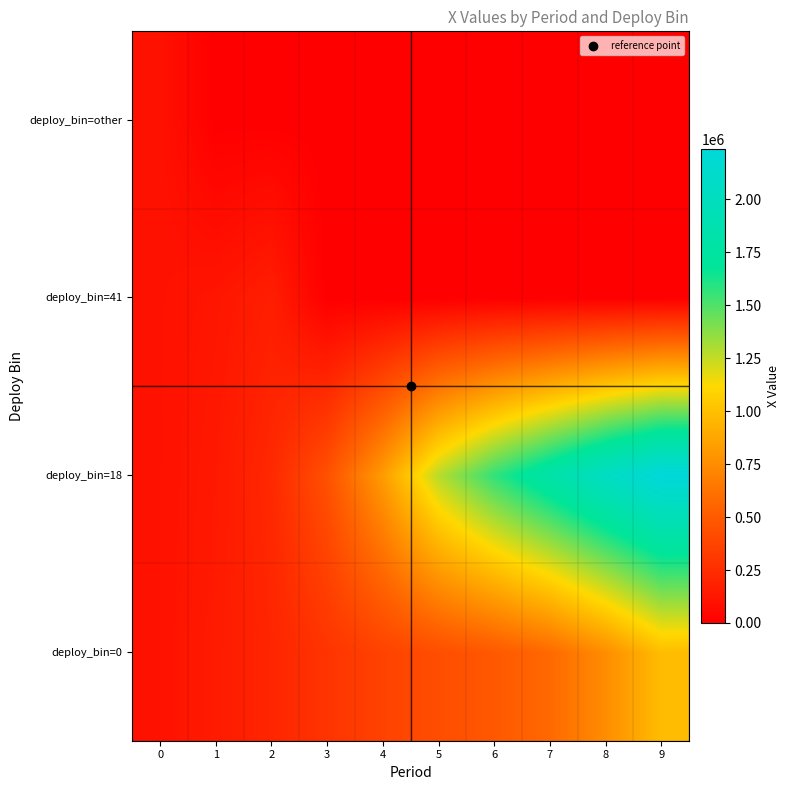

What is the spread (max minus min) of values at 1?

149719.3